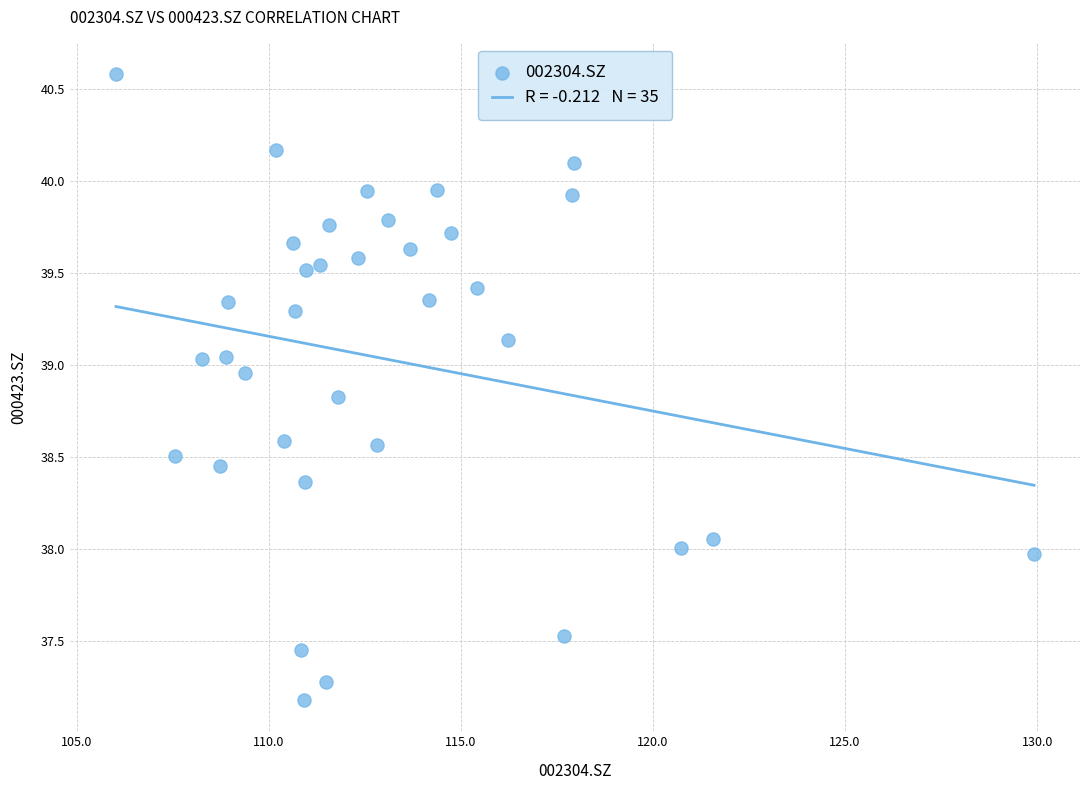

What is the range of Y values (max minus min)?

3.4